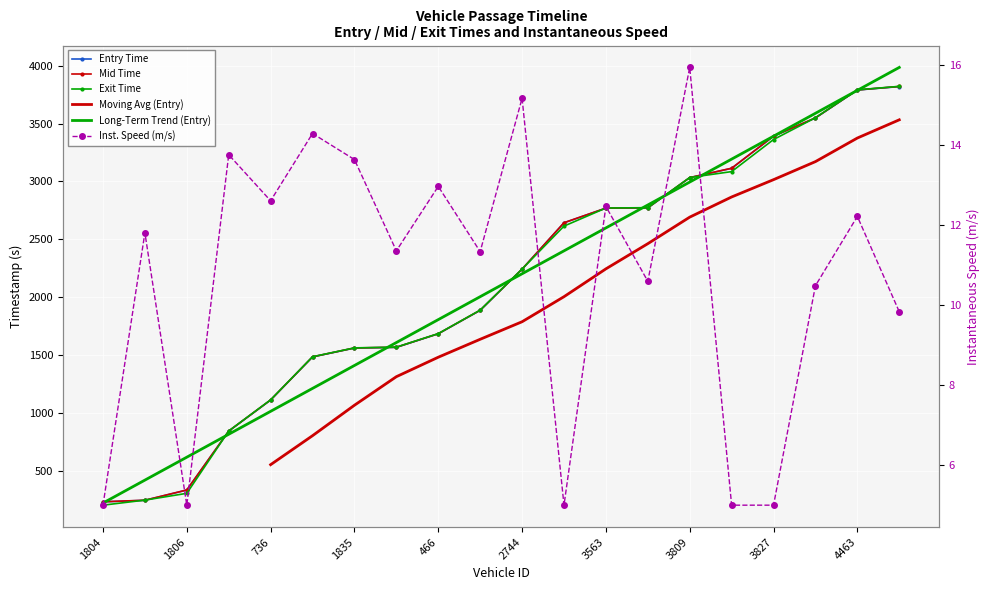

True or false: exit and entry cross at least once.

True